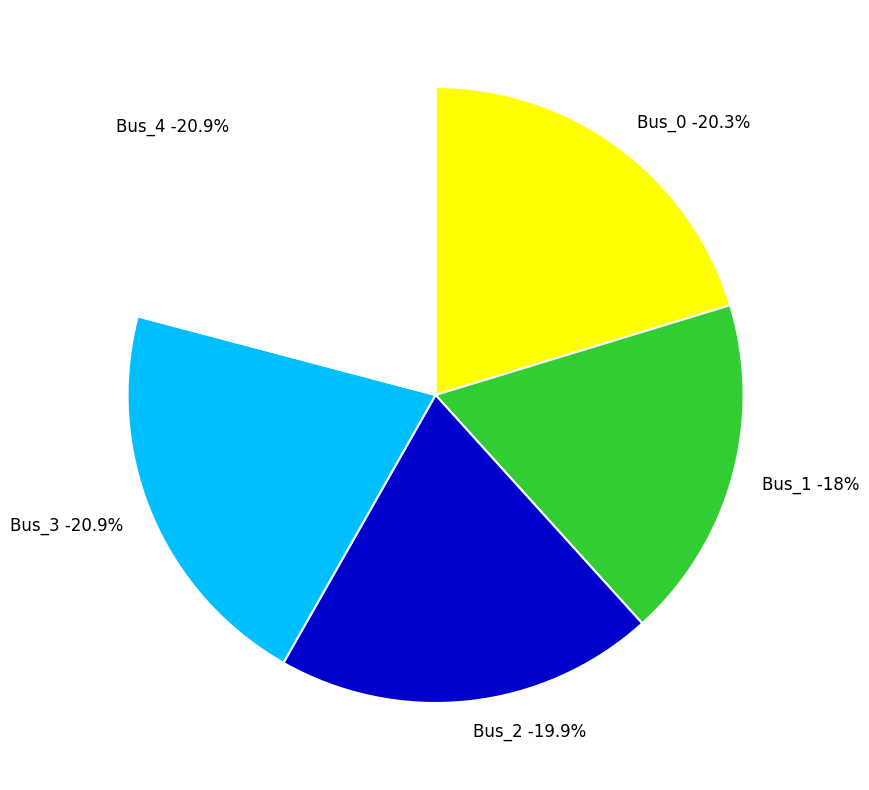

How many segments does this pie chart have?

5